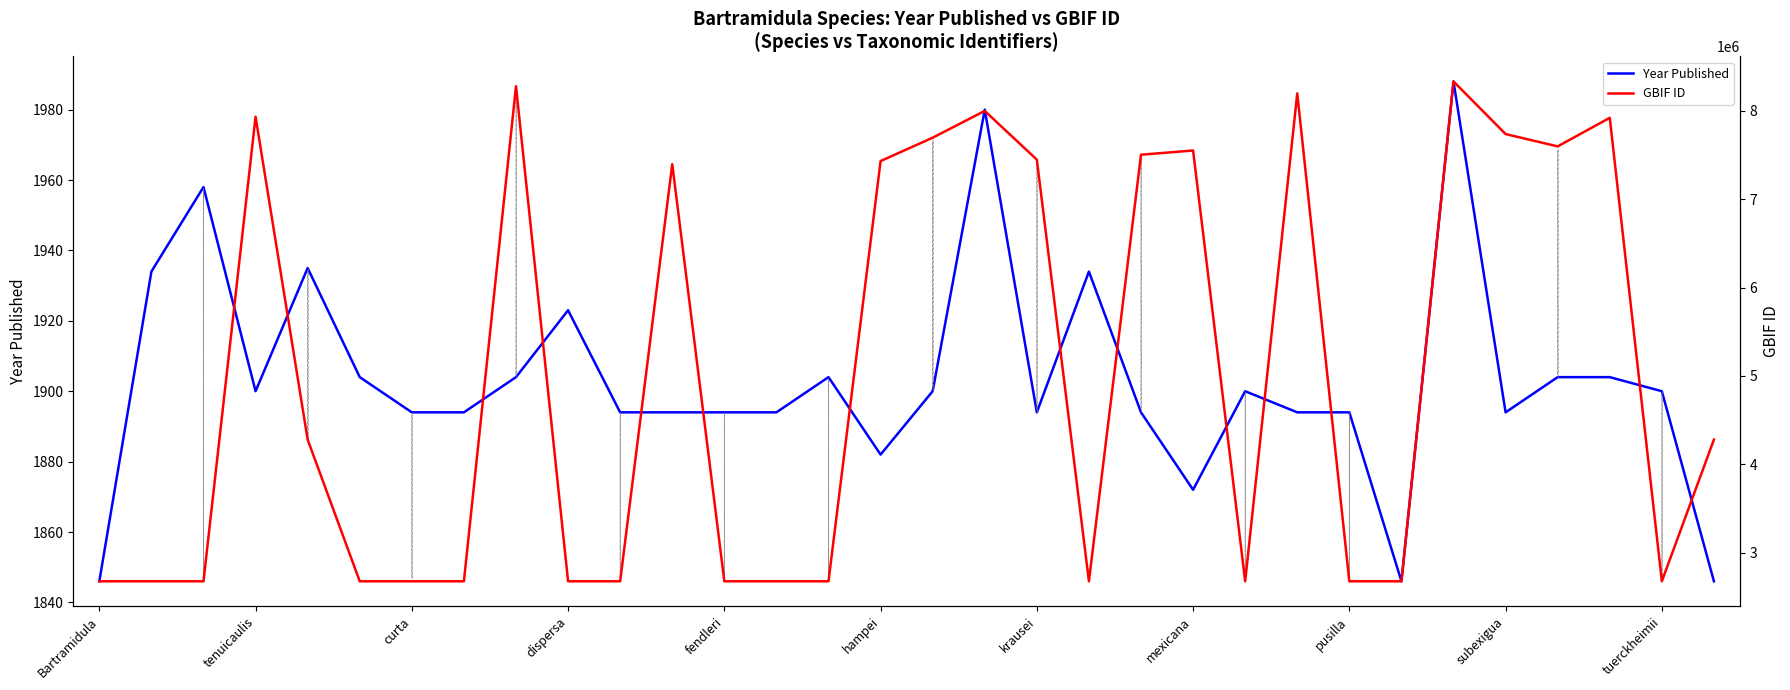

What position from the left is 14?

15